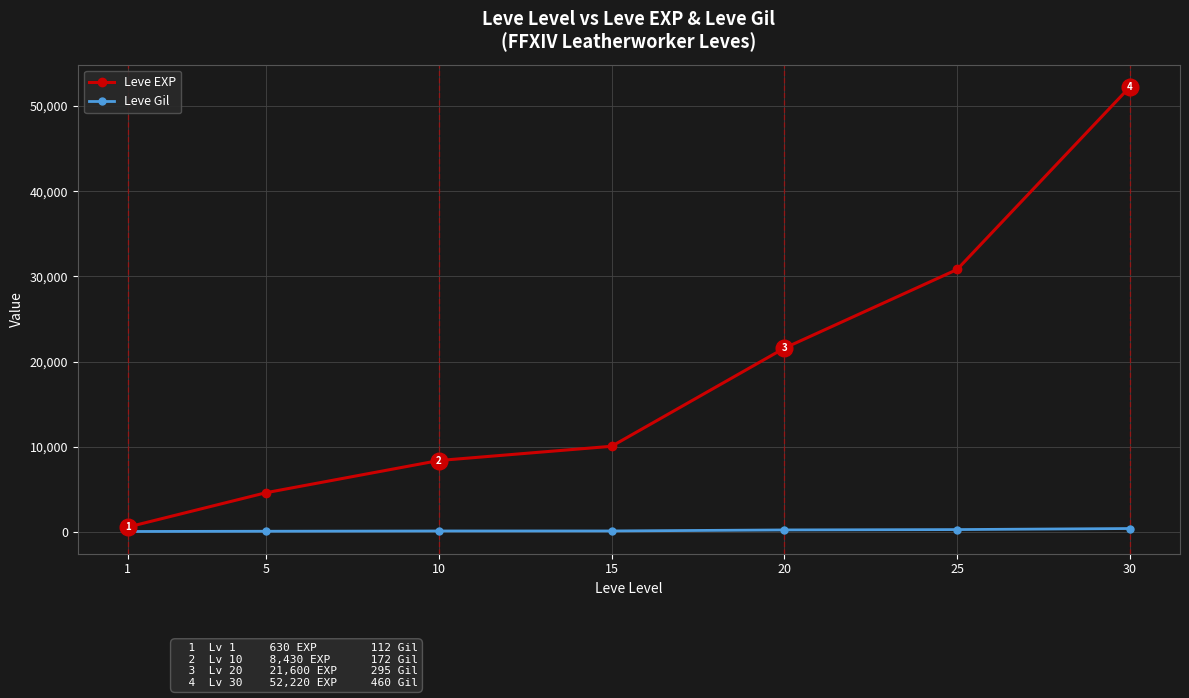

Does the chart display data point markers on the line(s)?

Yes